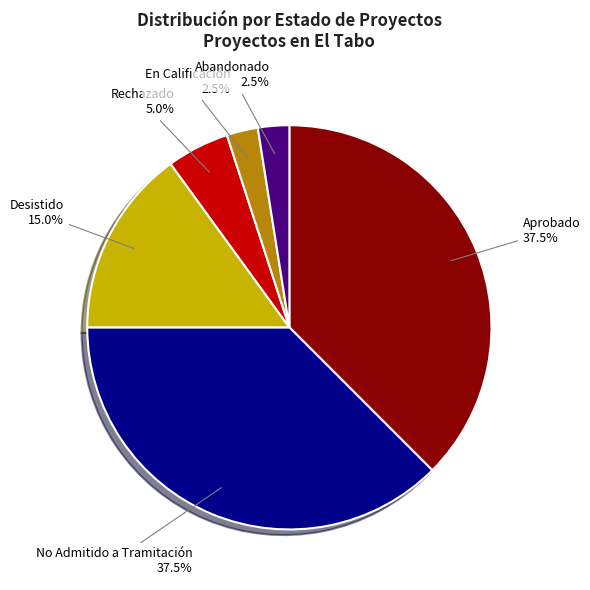

Approximately how many times larger is the value at En Calificación compared to Rechazado?

0.5